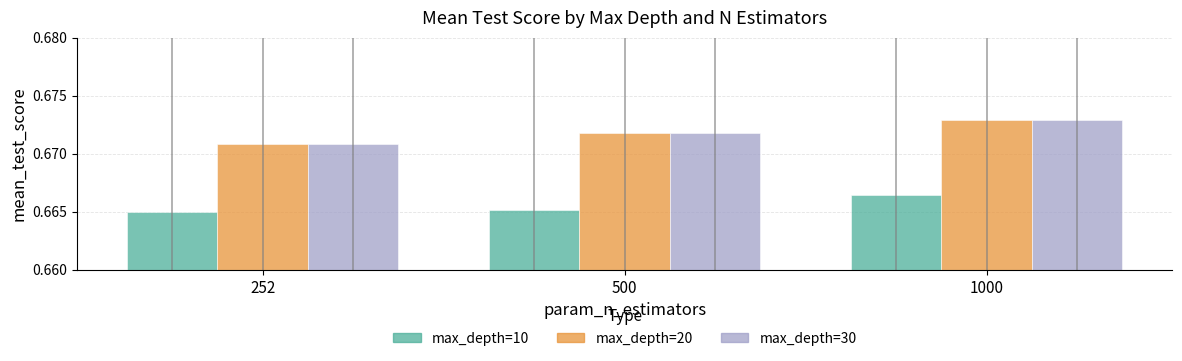

At which category is the sum across all series the highest?

1000